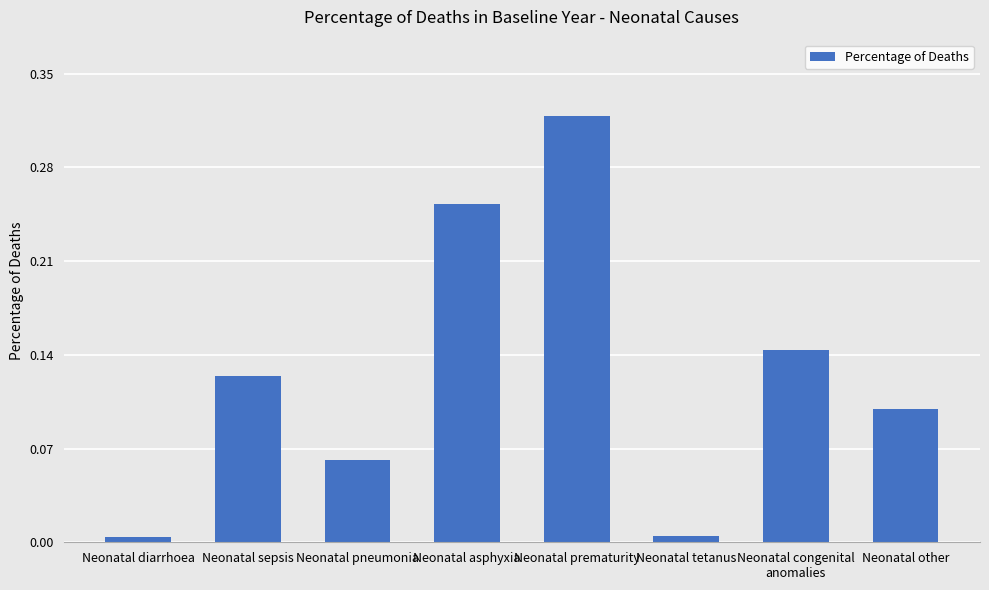

What position from the right is Neonatal asphyxia?

5